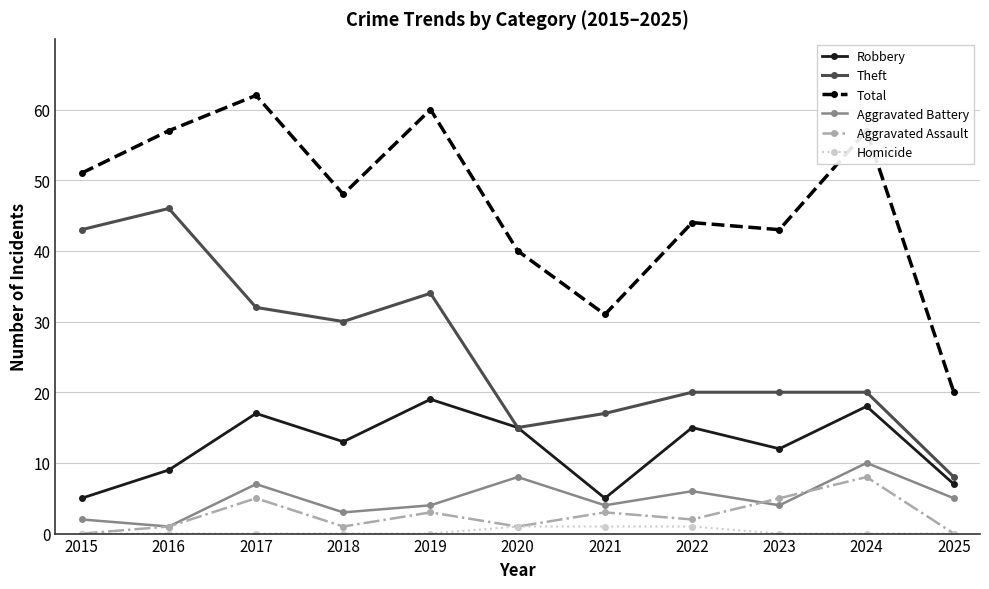

Is this an area chart (filled region under the line)?

No